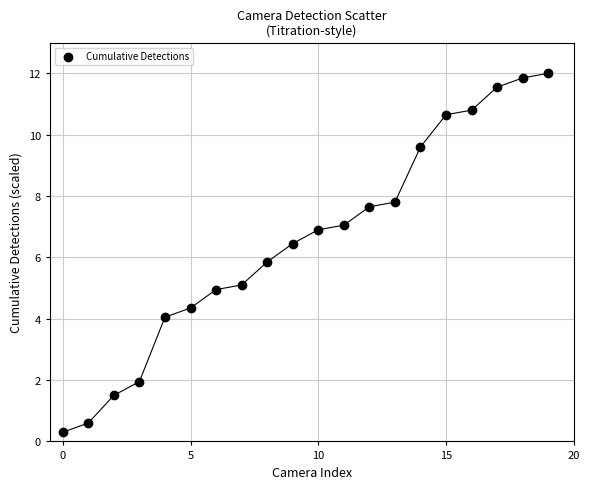

What is the range of Y values (max minus min)?

11.7